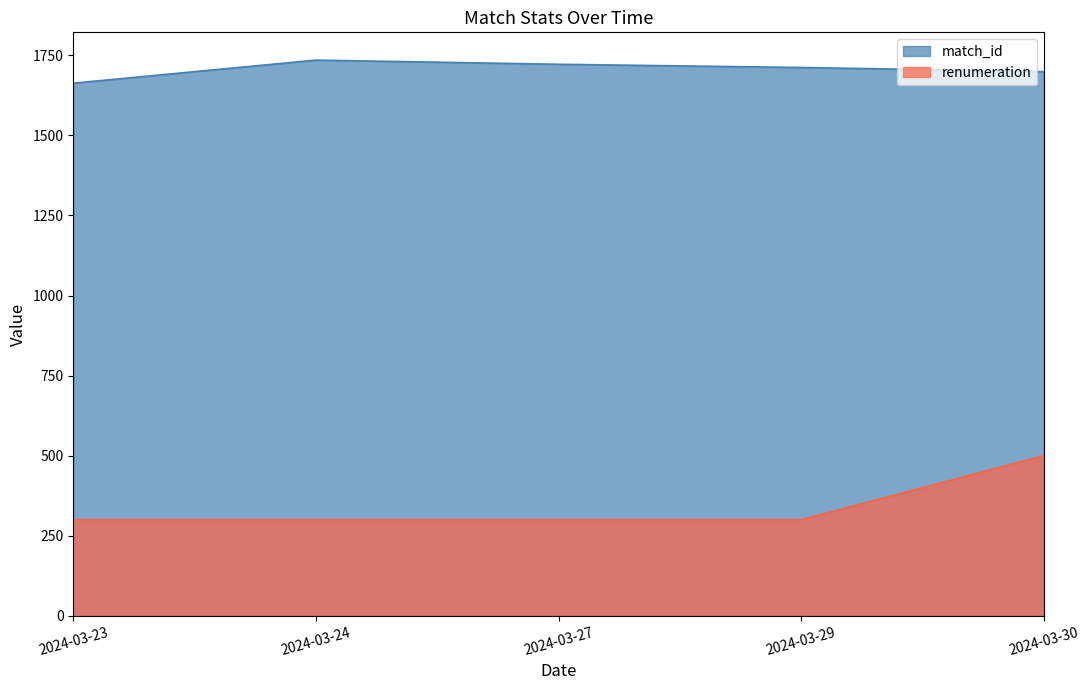

At which category does match_id reach its first local peak?

2024-03-24